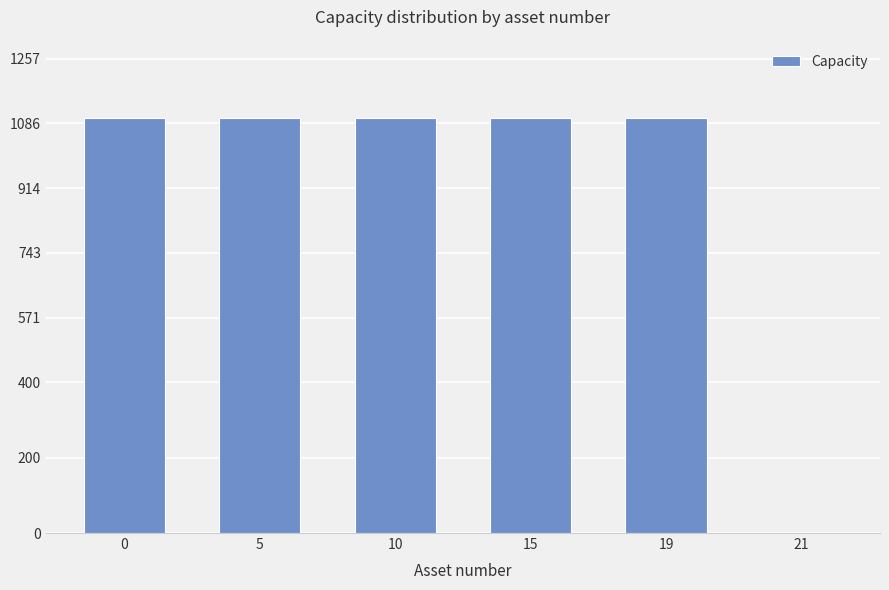

Reading left to right, transcribe all the data shown in this chart.

1100	1100	1100	1100	1100	1